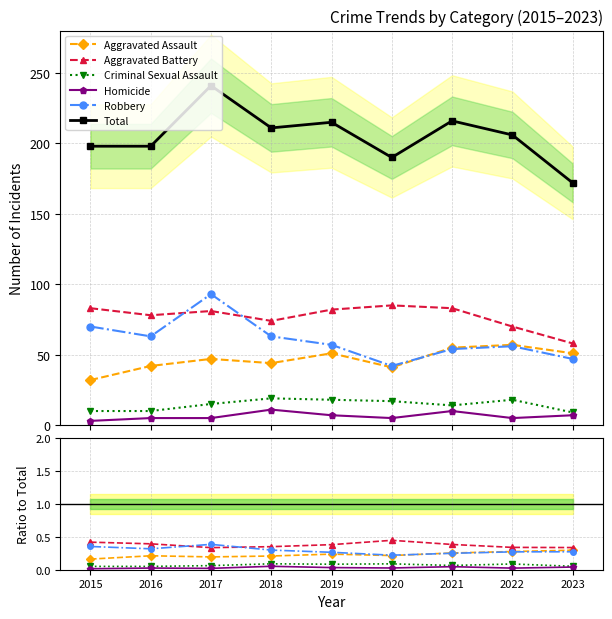

Which series has the largest total across all categories?

Total